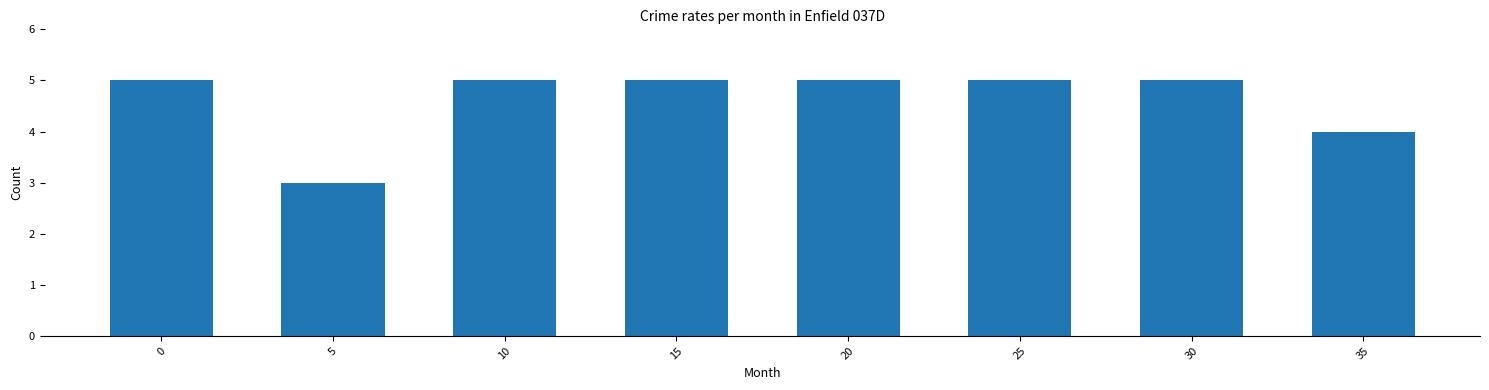

Reading left to right, list all the values displayed in this chart.

0=5	5=3	10=5	15=5	20=5	25=5	30=5	35=4